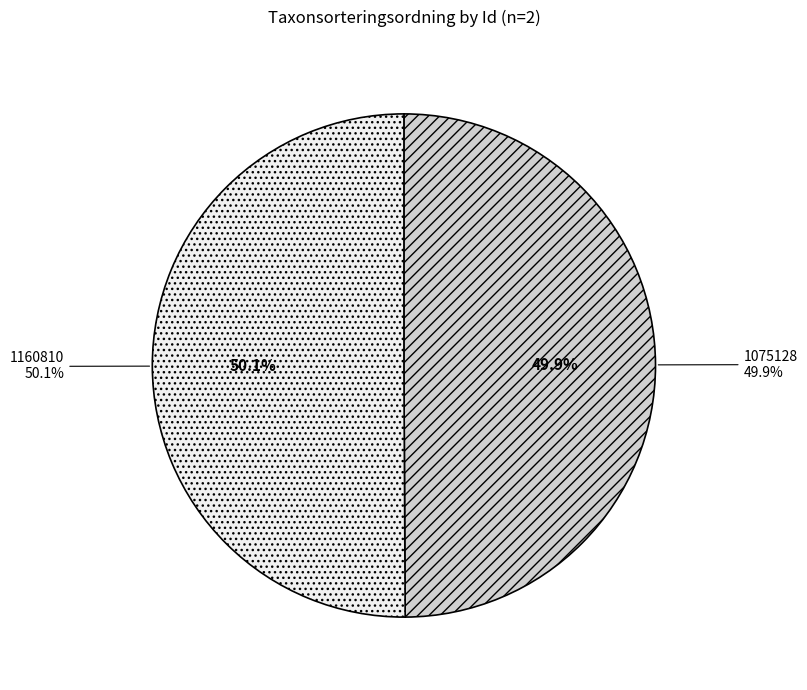

Is it true that 1160810 is 50% of the pie?

True